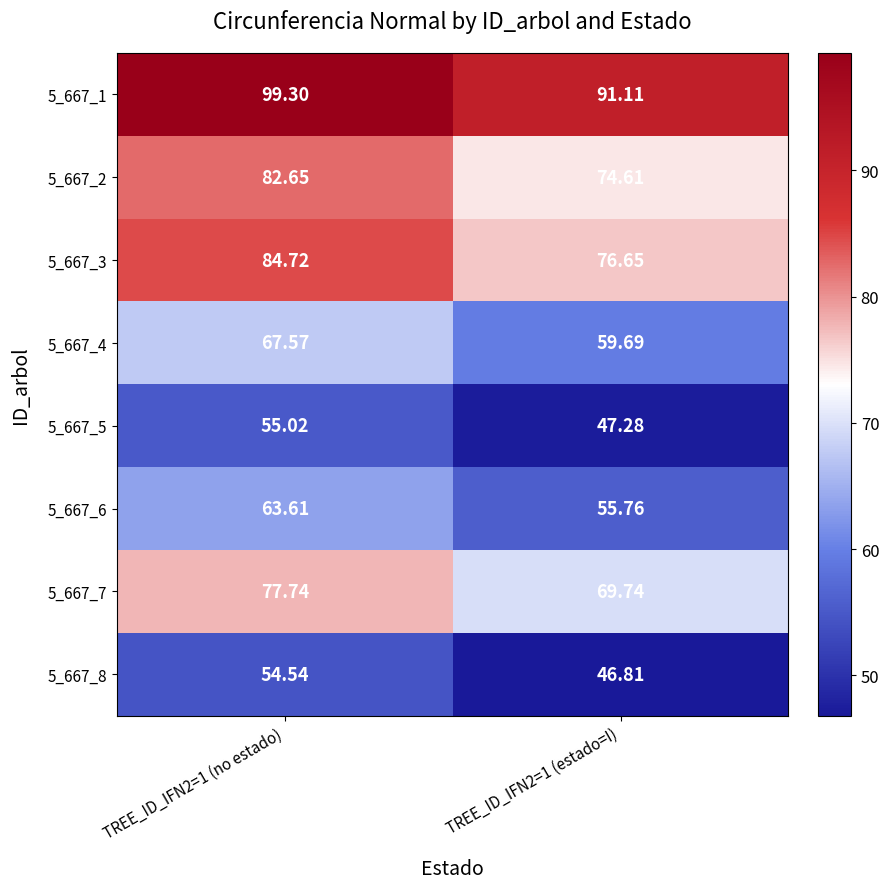

Between TREE_ID_IFN2=1 (no estado) and TREE_ID_IFN2=1 (estado=I), which series saw the biggest shift?

5_667_1